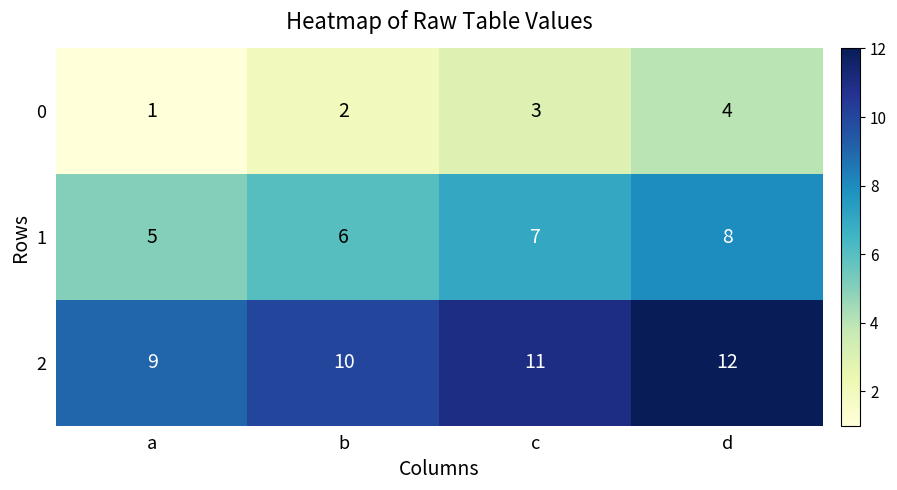

How many 1 values are between 6 and 8?

3